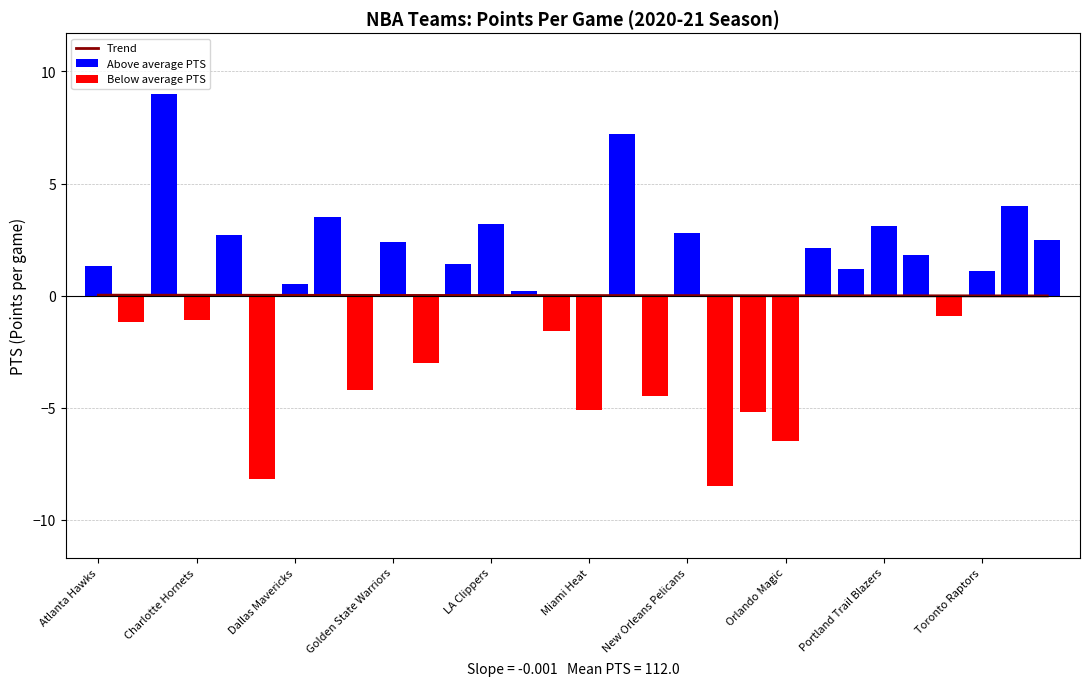

The value of Above average PTS at Orlando Magic is 1.3. True or false?

False